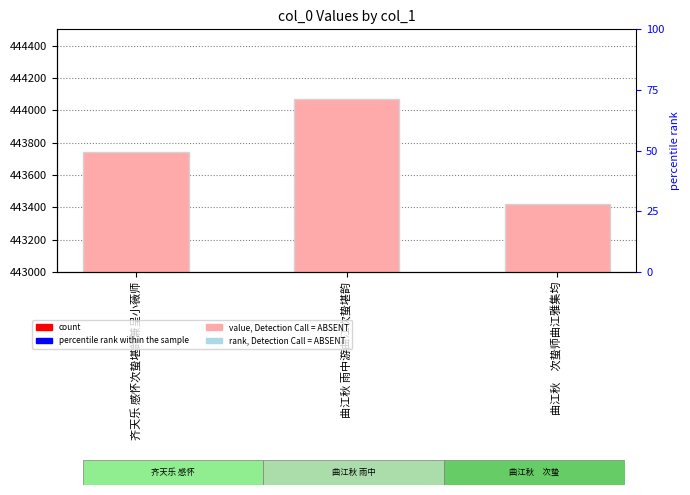

What position from the left is 齐天乐 感怀次蛰堪韵兼呈小薇师?

1